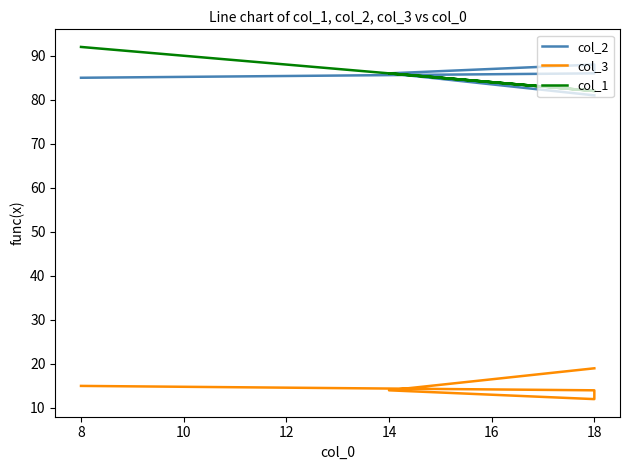

Count the col_3 values in the range 14 to 15.

3